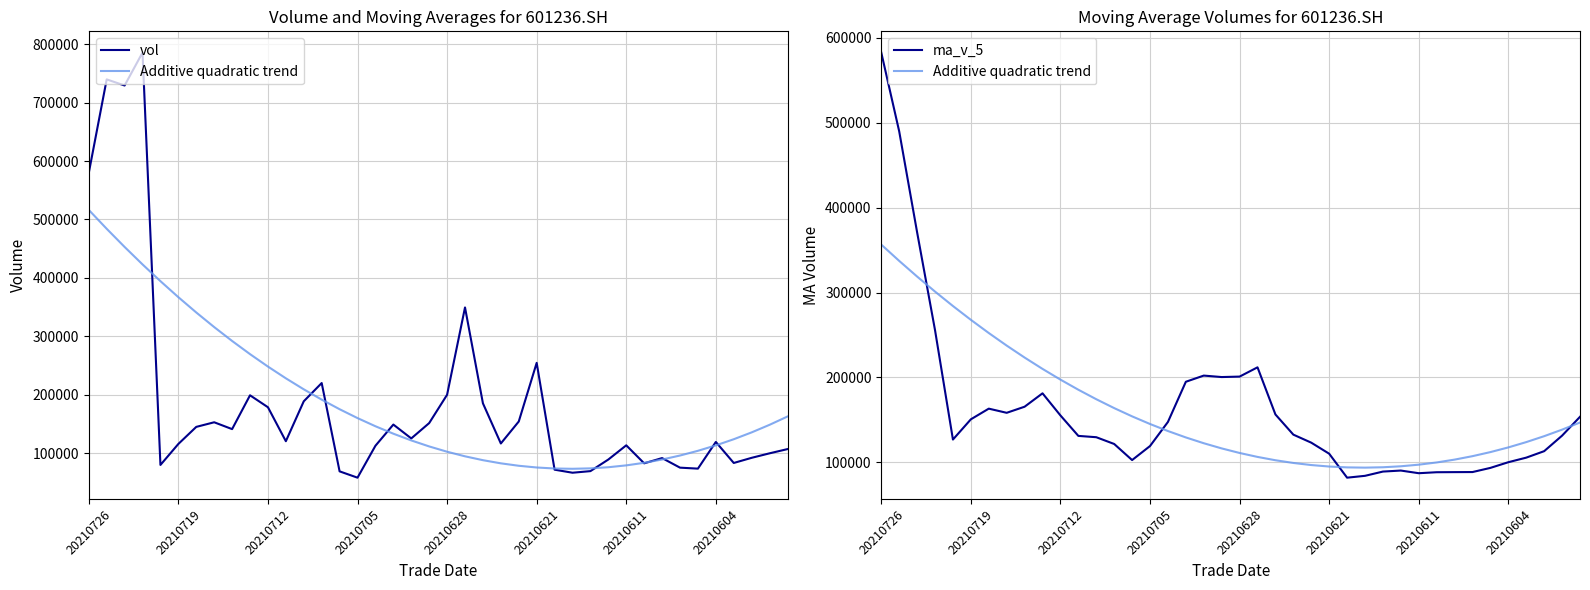

At which label does ma_v_5 first exceed 131431?

20210726